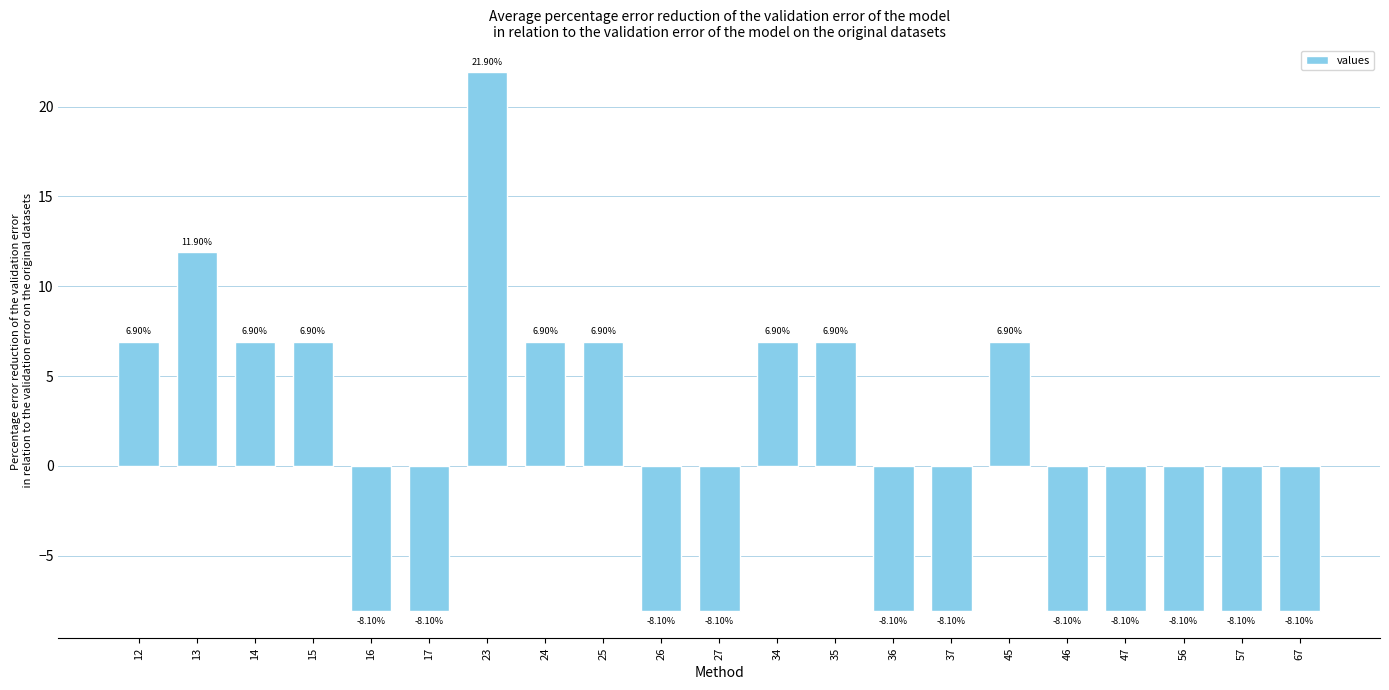

The value at 47 is -8.1. True or false?

True